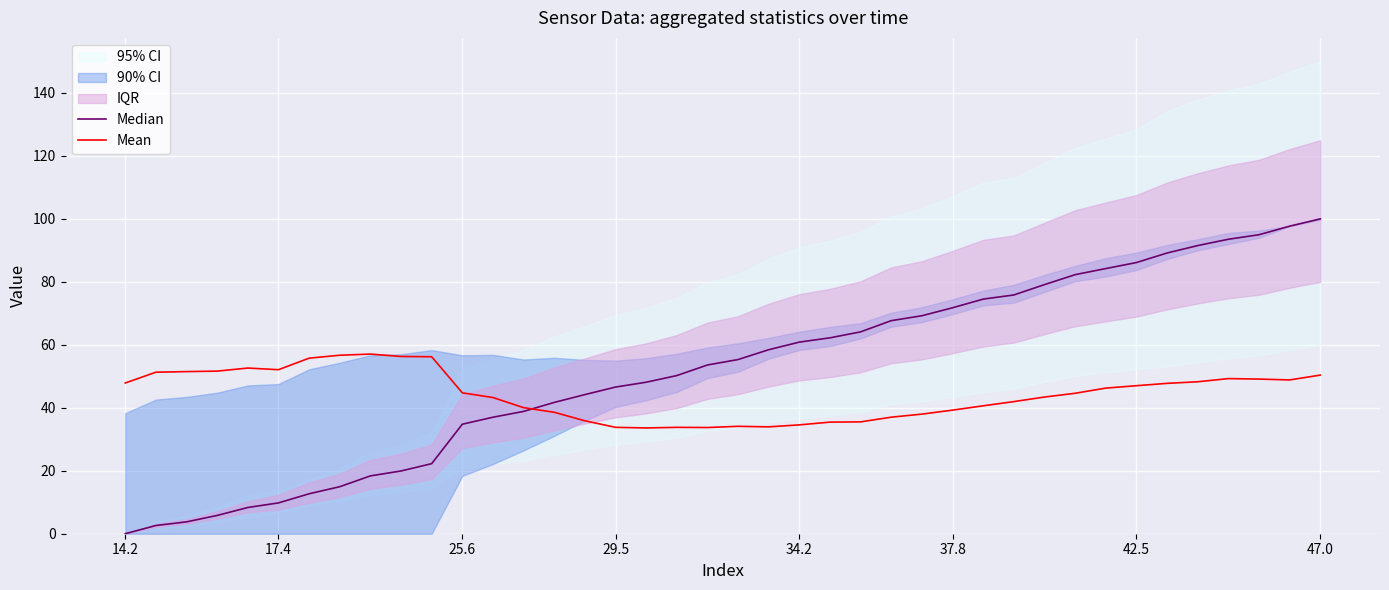

What is the difference between the highest and lowest values at 14.2?

47.9